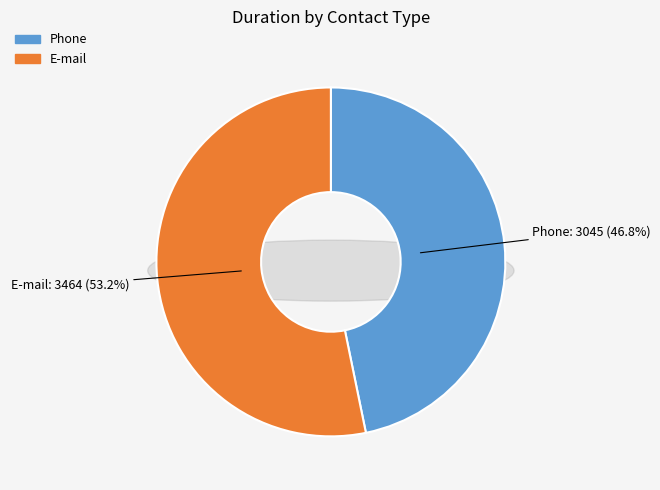

To the nearest percent, what portion does Phone represent?

47%